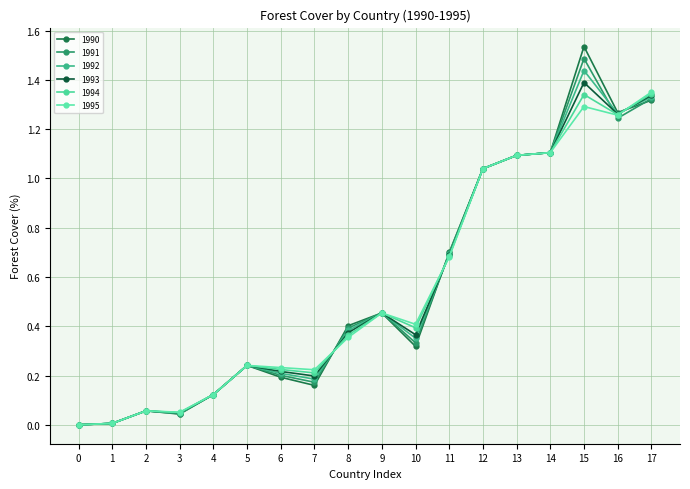

Is this an area chart (filled region under the line)?

No